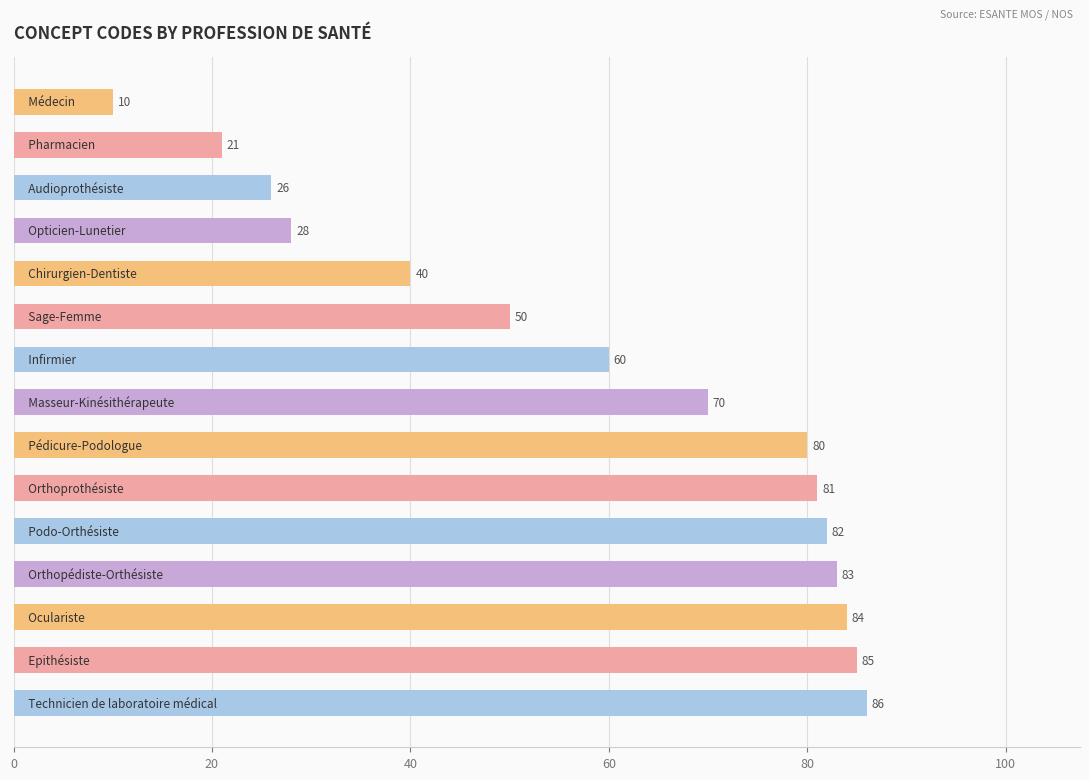

How many data points are less than 70?

7